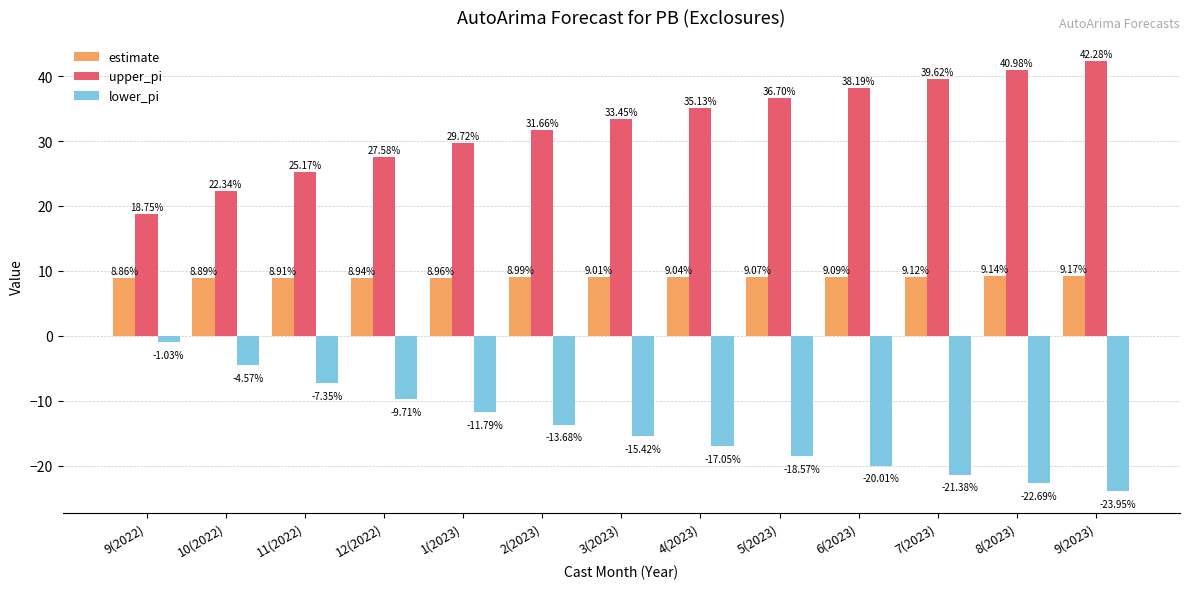

What is the smallest value displayed?

-23.9